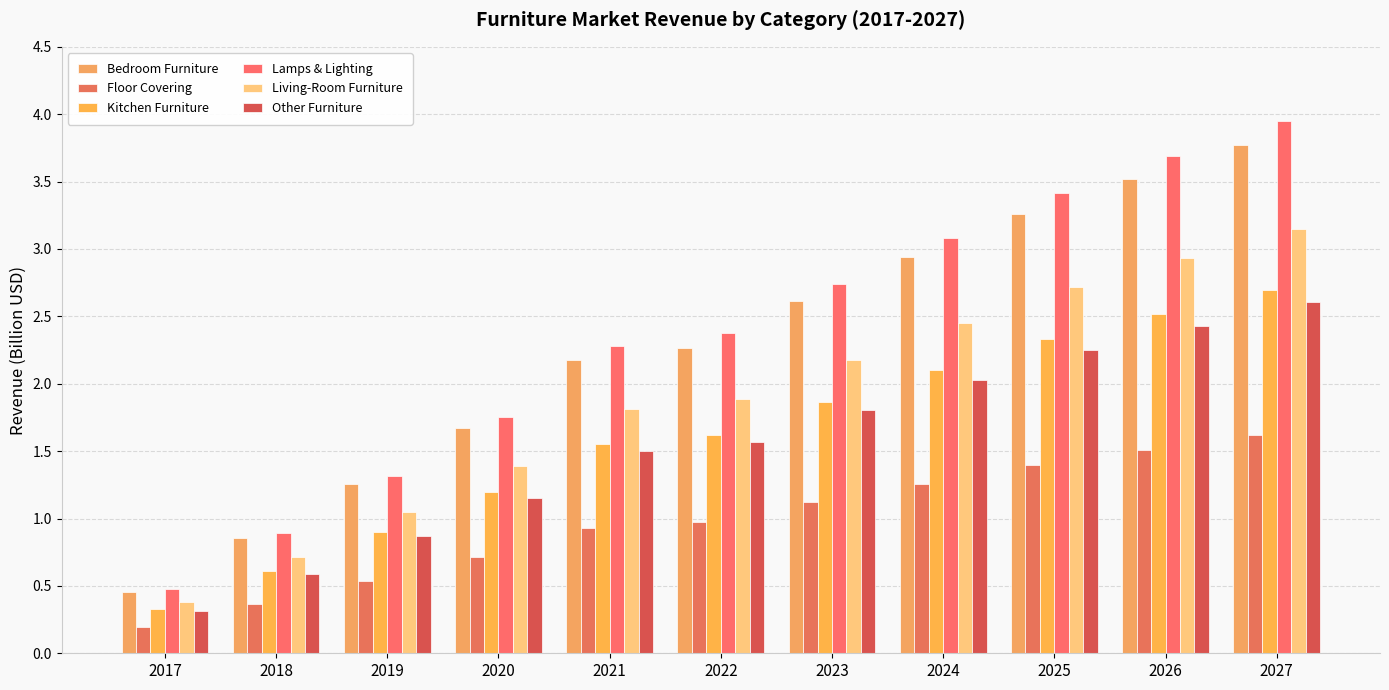

List the labels in order of Living-Room Furniture value, smallest first.

2017, 2018, 2019, 2020, 2021, 2022, 2023, 2024, 2025, 2026, 2027